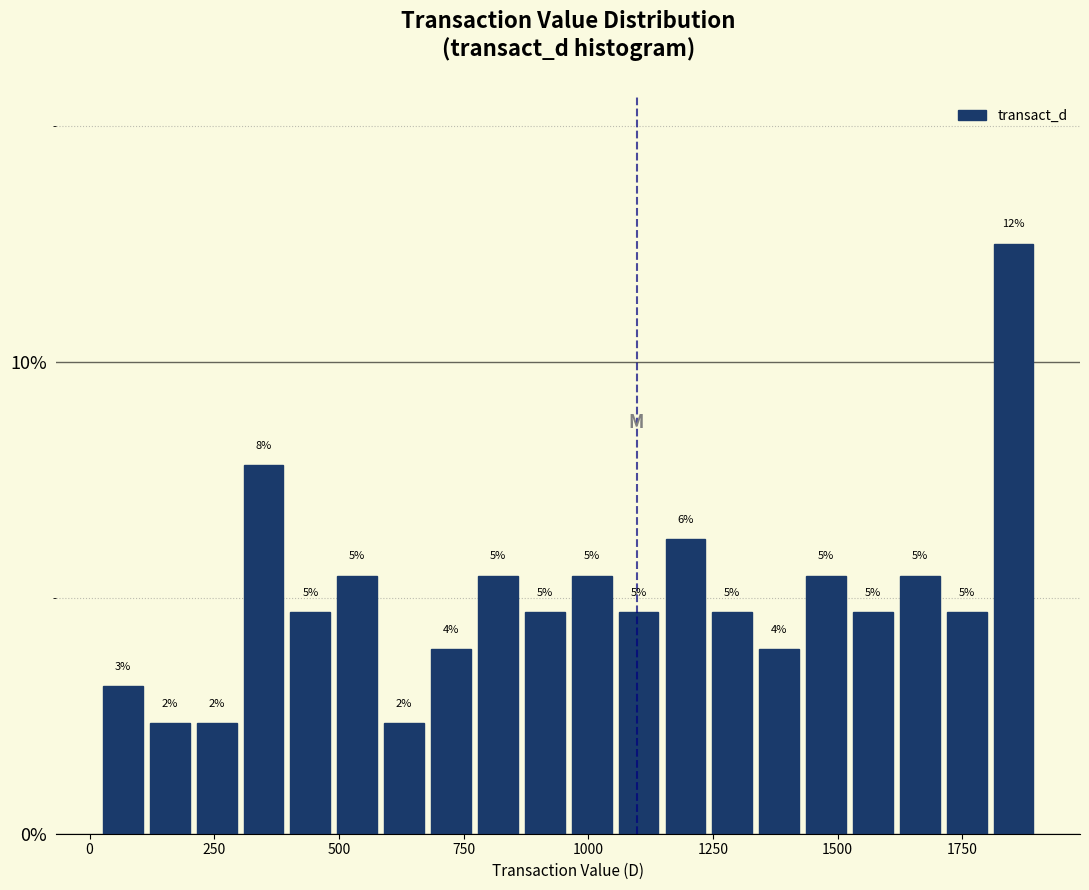

Read against the x-axis, roughly where is the centre of the tallest bar?

1850